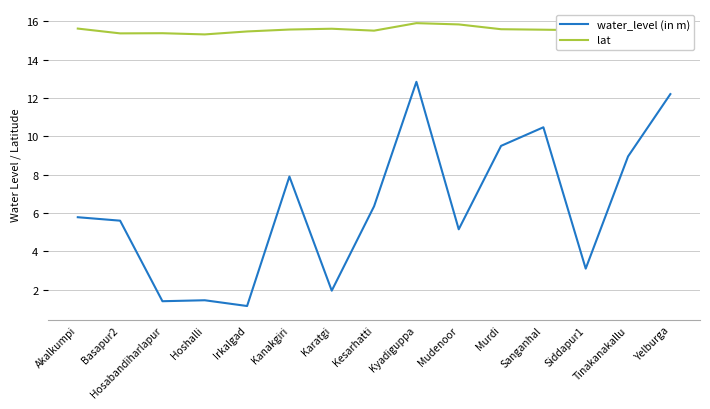

True or false: lat and water_level (in m) intersect in this chart.

False